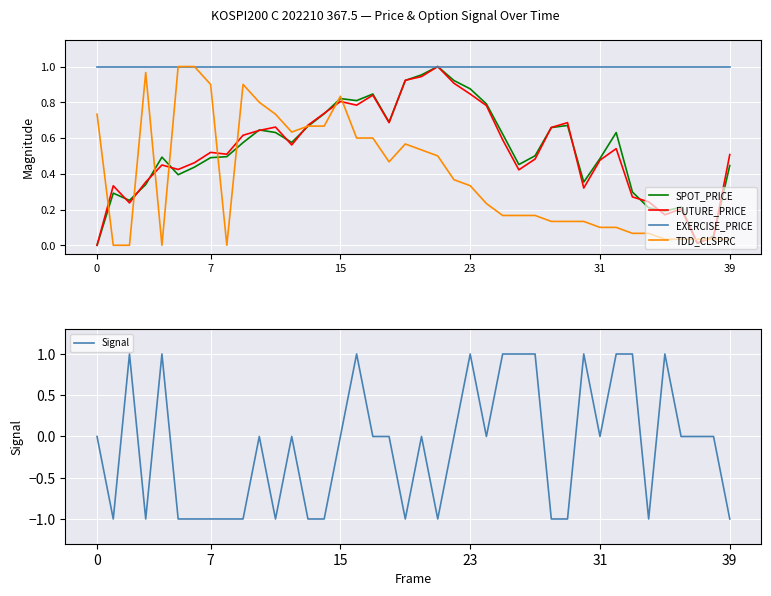

Does the chart display data point markers on the line(s)?

No